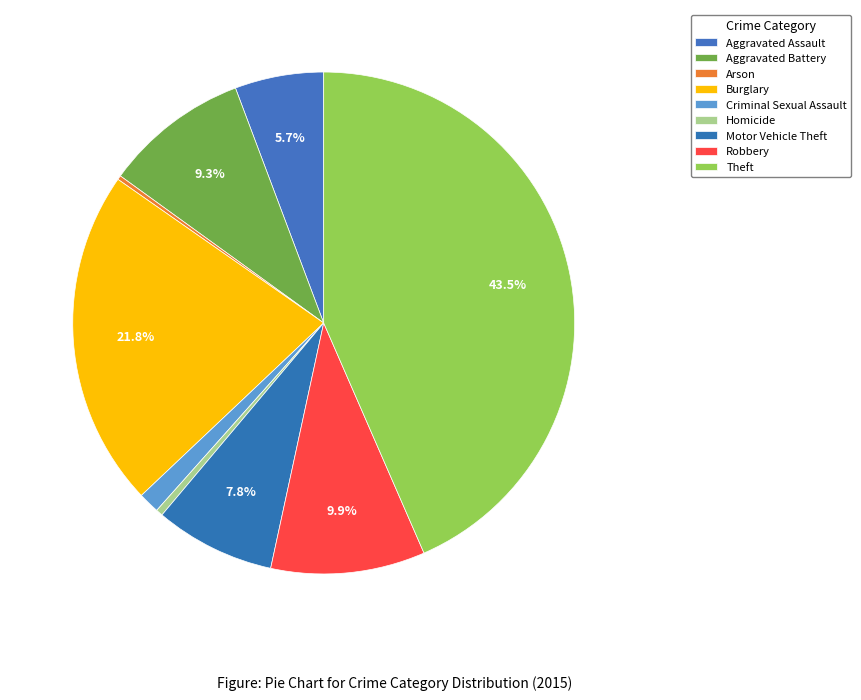

Is there a majority slice in this chart?

No